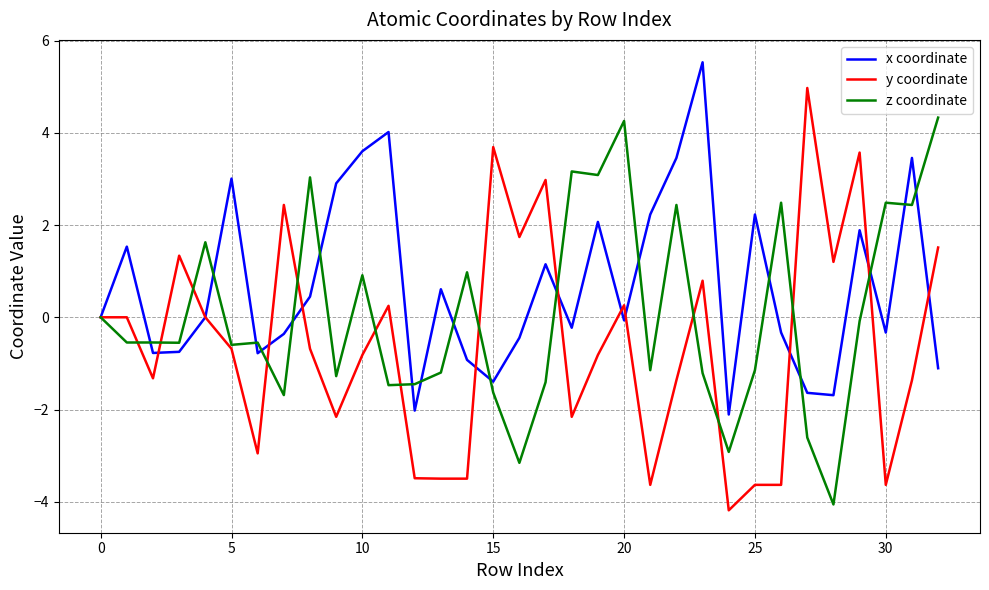

What are all the series names shown in the legend?

x coordinate, y coordinate, z coordinate